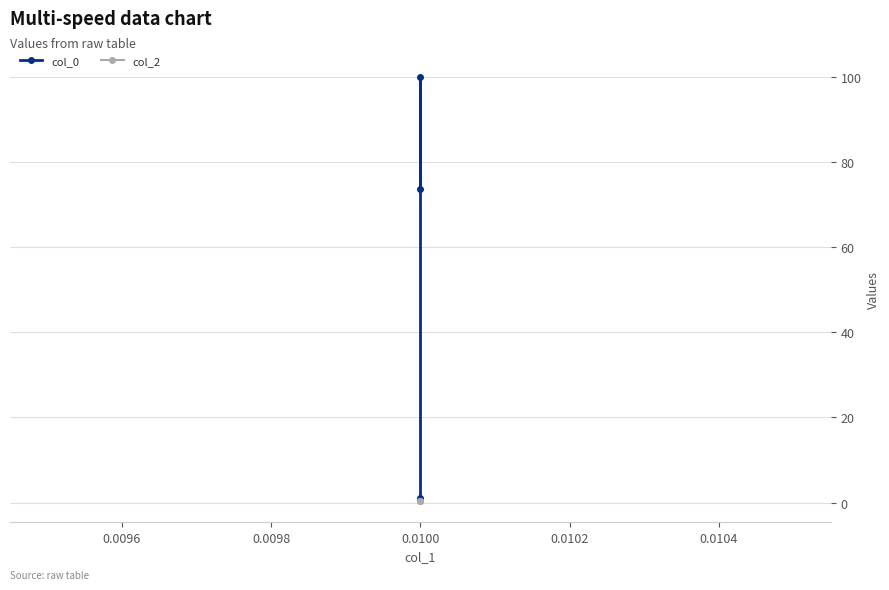

Which series has the largest range (max minus min)?

col_0